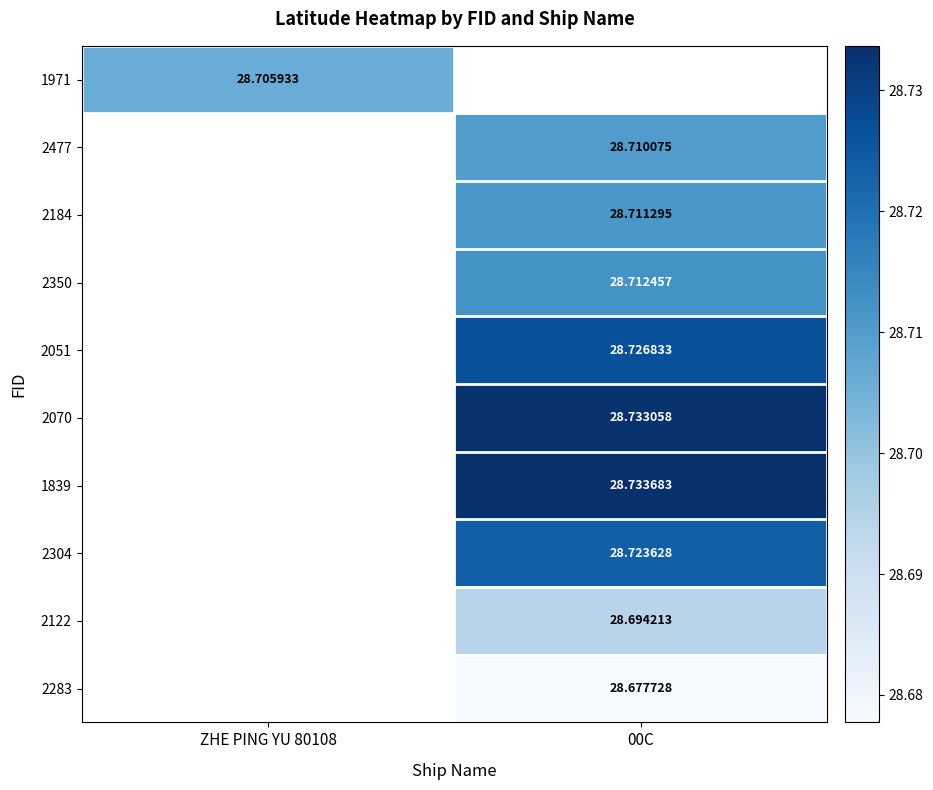

What is the minimum value shown in the chart?

28.7